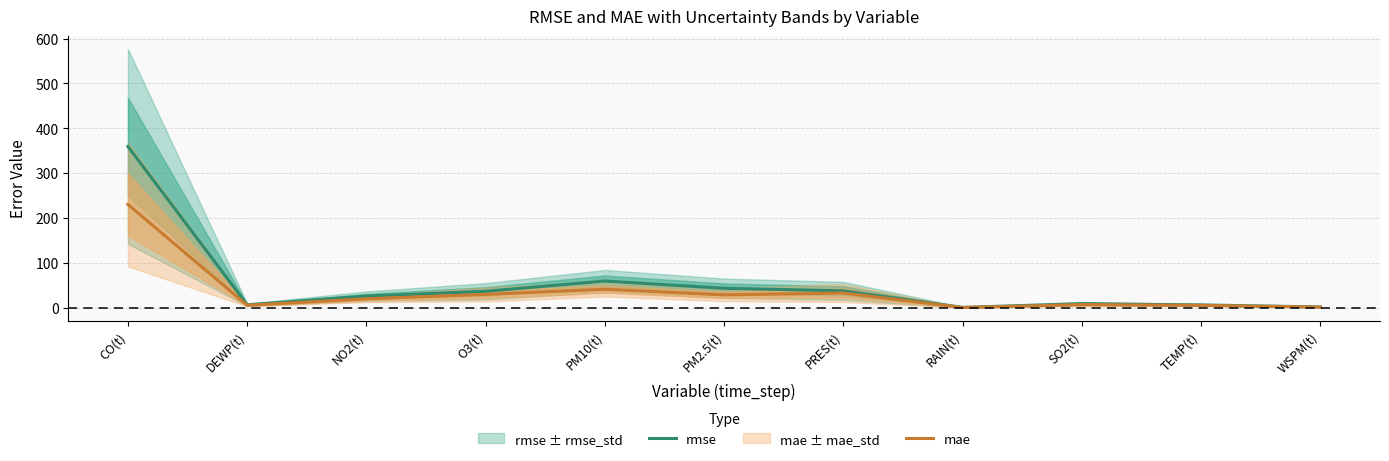

What is the total value across all series at NO2(t)?

45.3